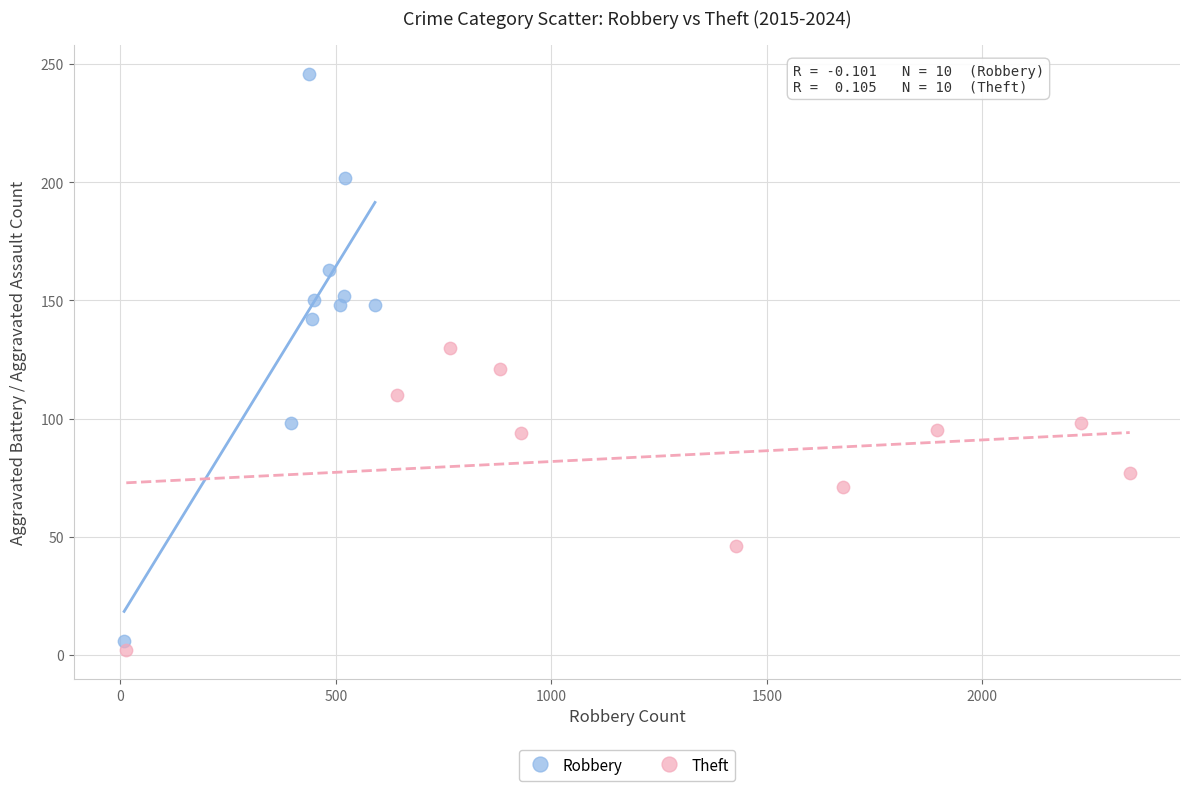

Which series reaches the minimum Y coordinate?

Theft